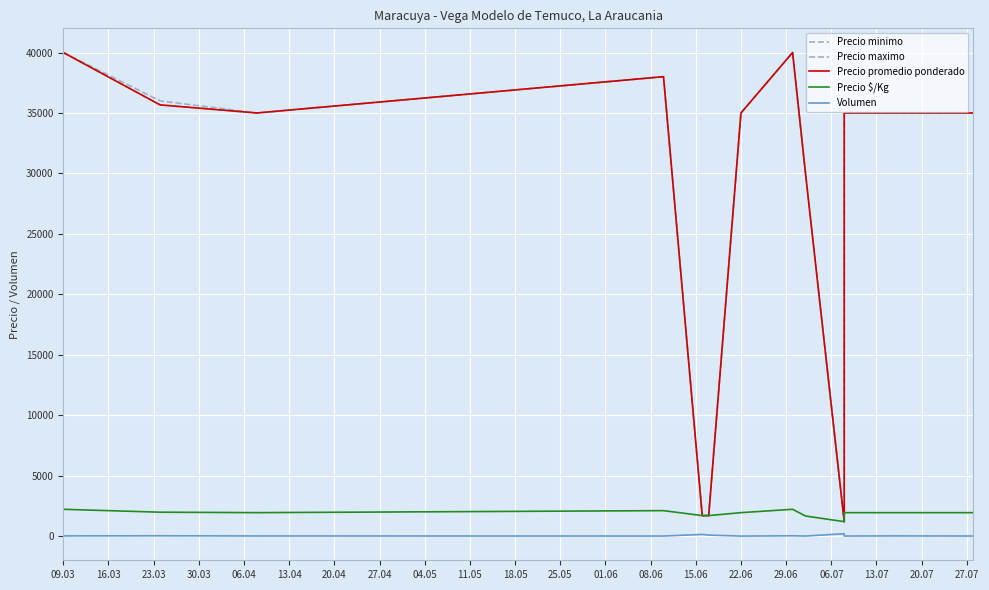

How many categories are shown in the chart?

13